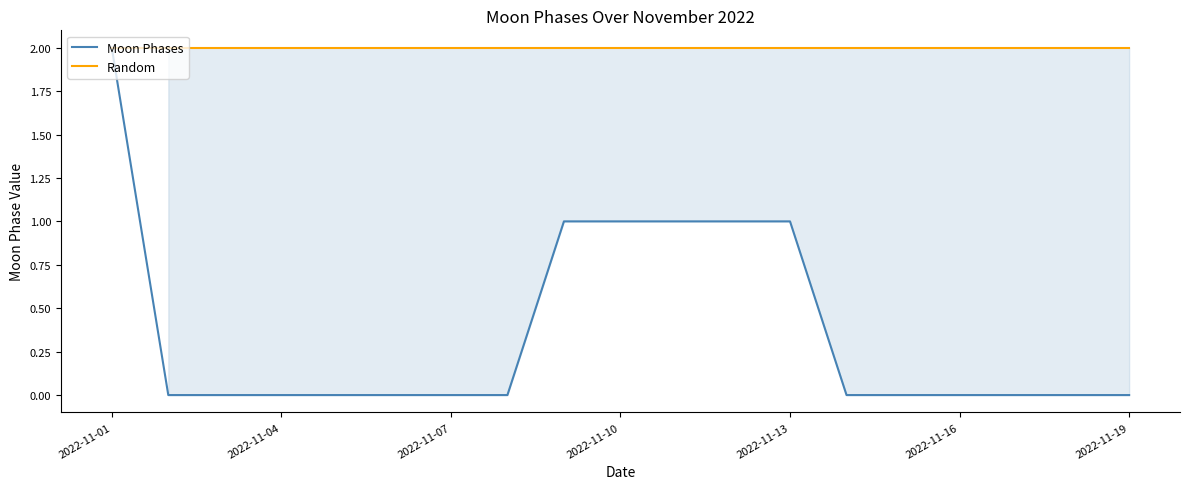

The Random series shows 3 at 2022-11-04. True or false?

False